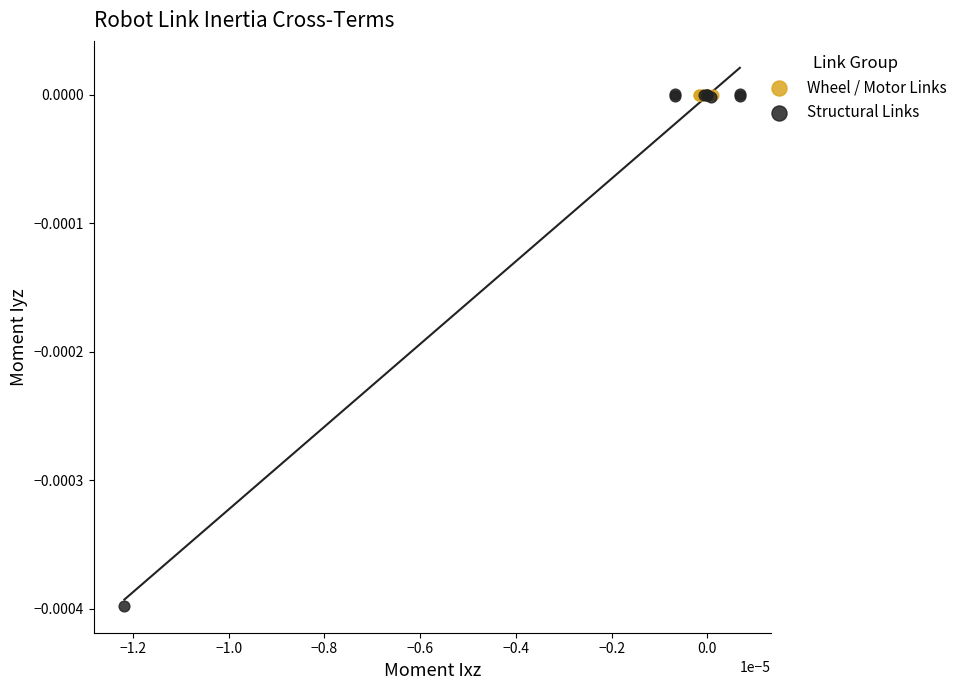

Which series contains the lowest Y value?

Structural Links